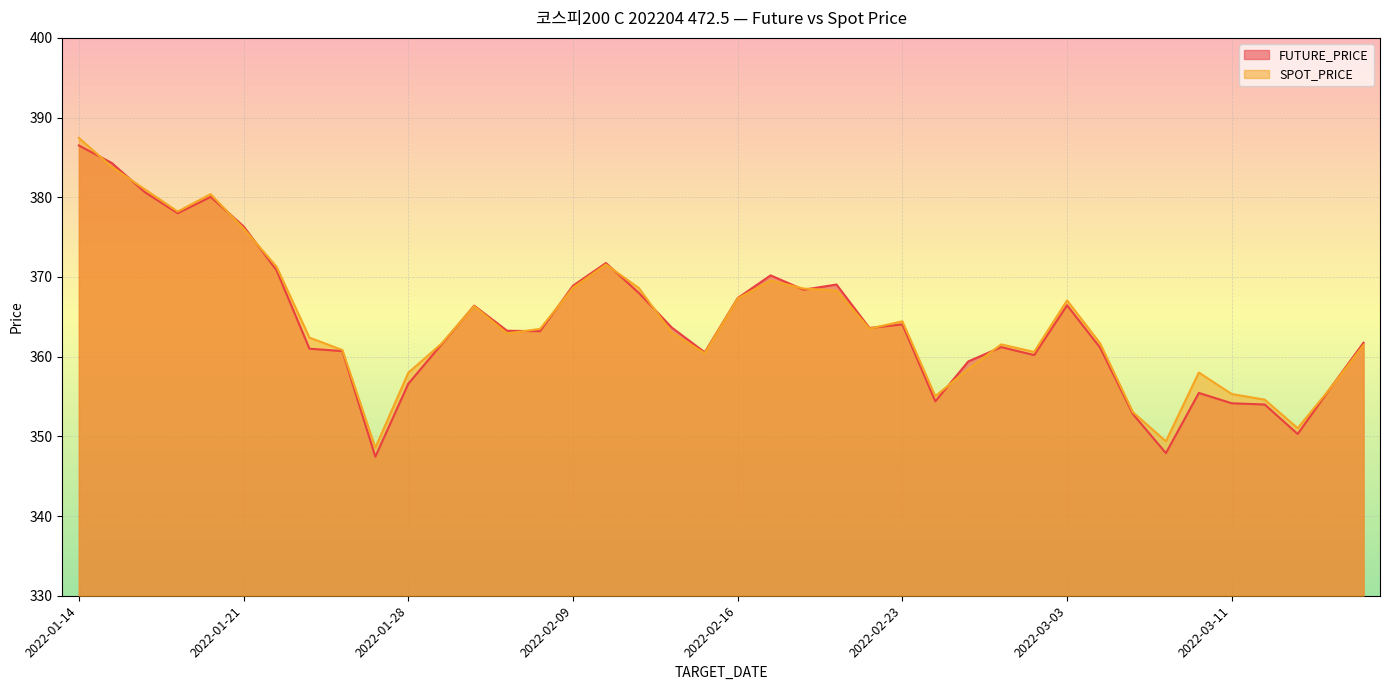

How many data points does each series have?

40